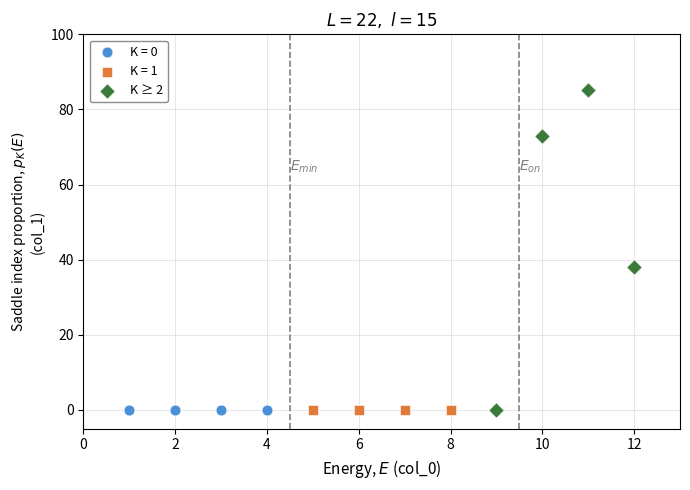

Which series reaches the maximum Y coordinate?

K ≥ 2